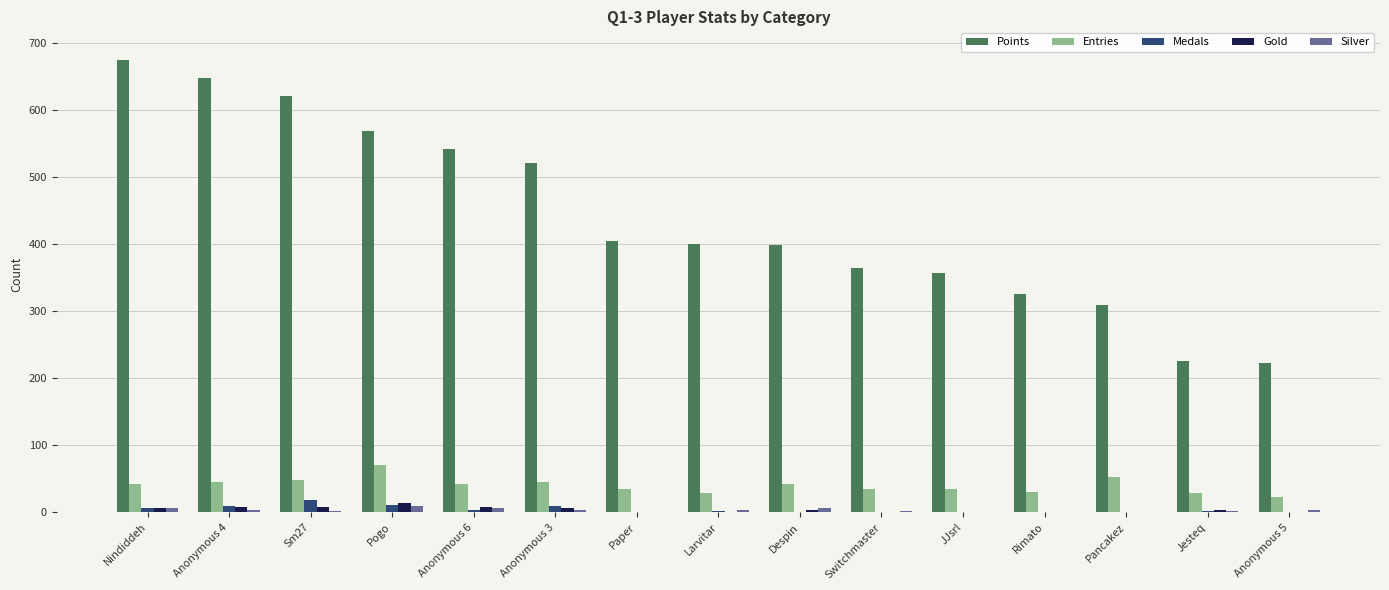

What is the maximum value shown in the chart?

675